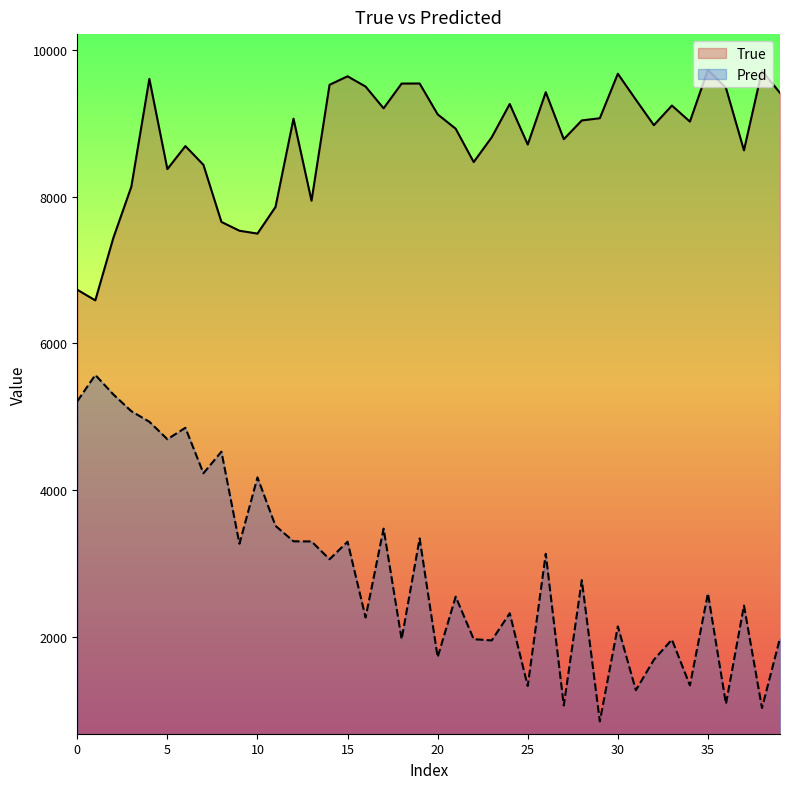

Does the chart have visible grid lines?

No